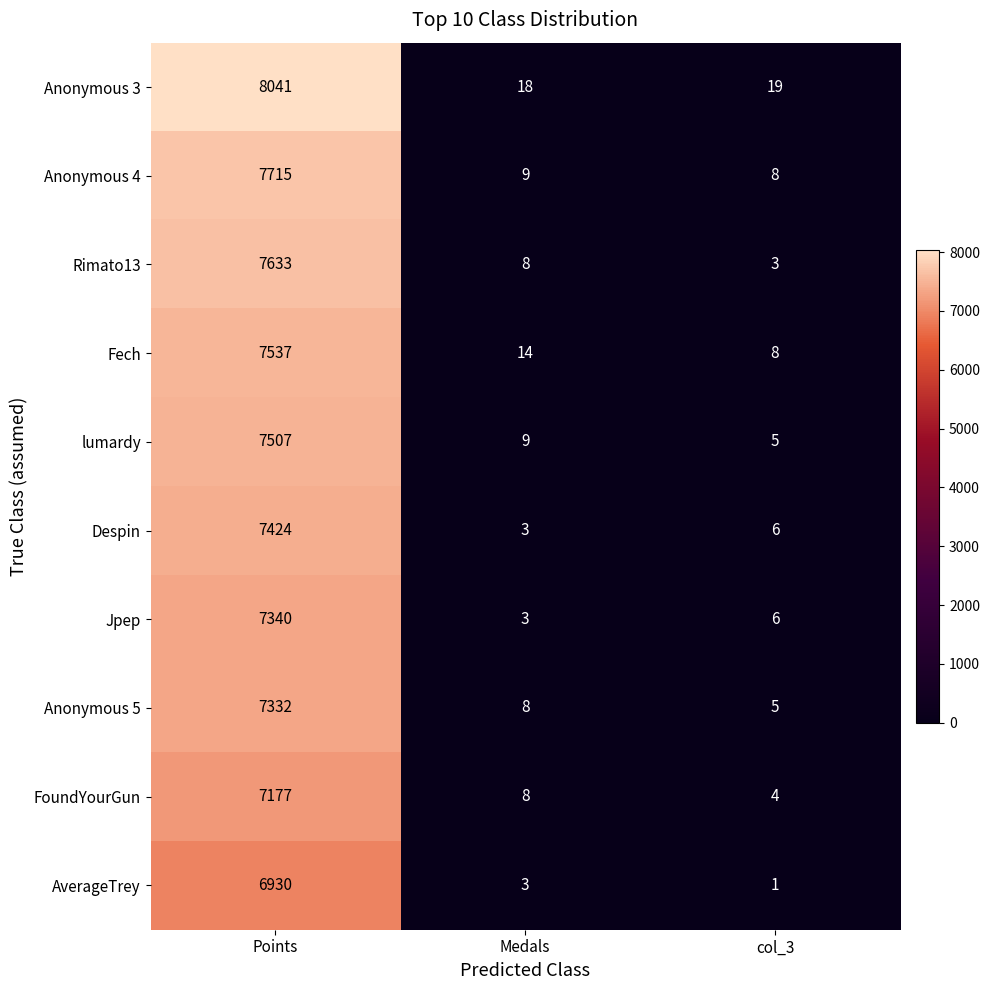

Reading right to left, what are all the values shown in this chart?

Anonymous 3: col_3=19	Medals=18	Points=8041
Anonymous 4: col_3=8	Medals=9	Points=7715
Rimato13: col_3=3	Medals=8	Points=7633
Fech: col_3=8	Medals=14	Points=7537
lumardy: col_3=5	Medals=9	Points=7507
Despin: col_3=6	Medals=3	Points=7424
Jpep: col_3=6	Medals=3	Points=7340
Anonymous 5: col_3=5	Medals=8	Points=7332
FoundYourGun: col_3=4	Medals=8	Points=7177
AverageTrey: col_3=1	Medals=3	Points=6930